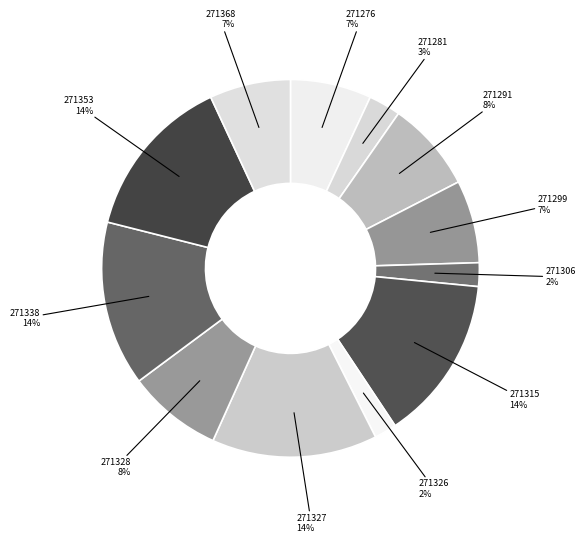

To the nearest percent, what is the average slice percentage?

8%